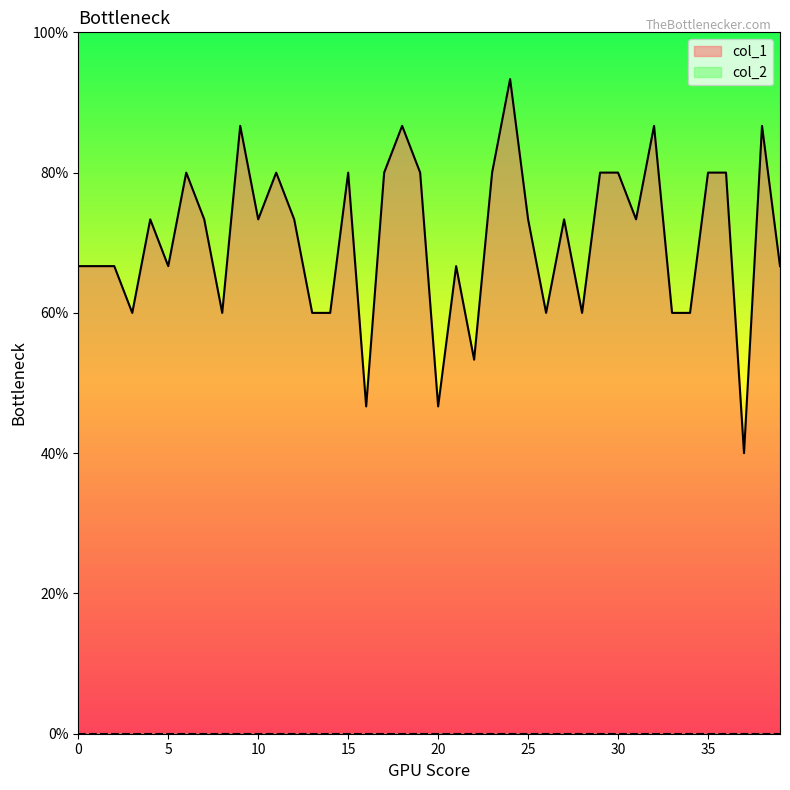

True or false: the data shows 0.9 at 34.

False